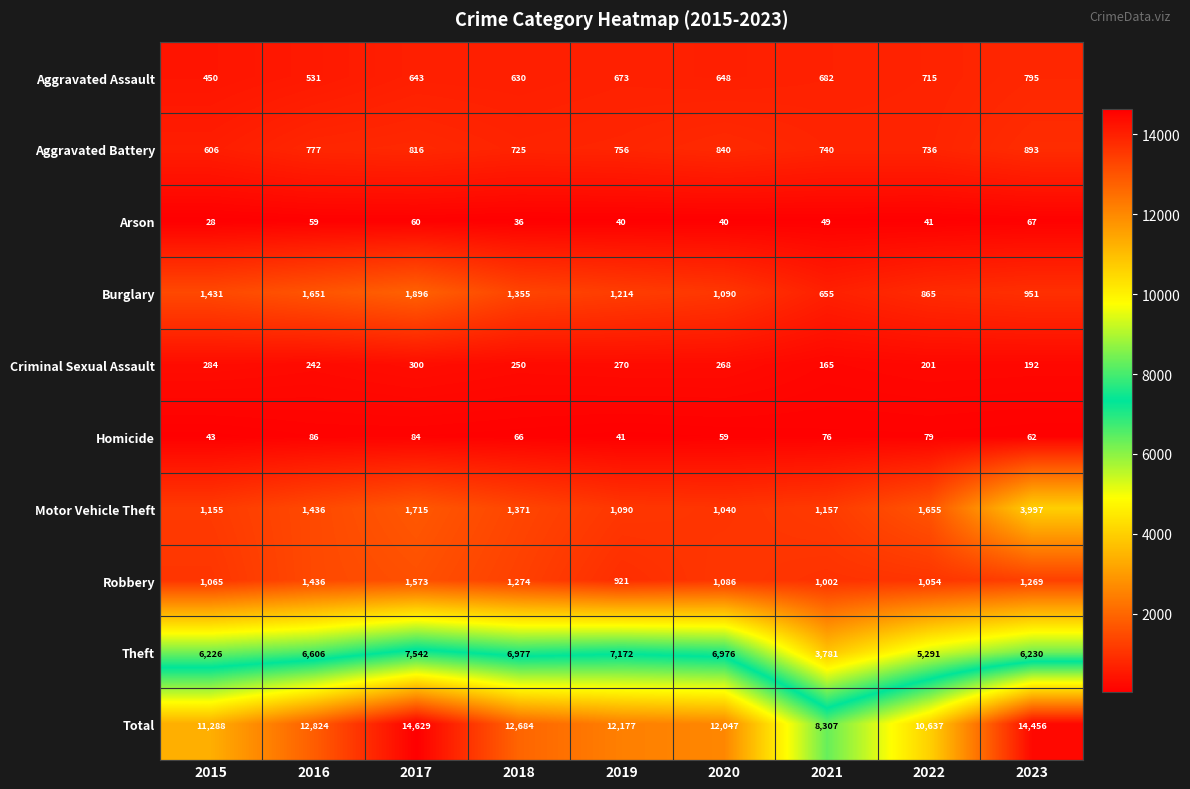

At which category does the chart reach its minimum across all series?

2015